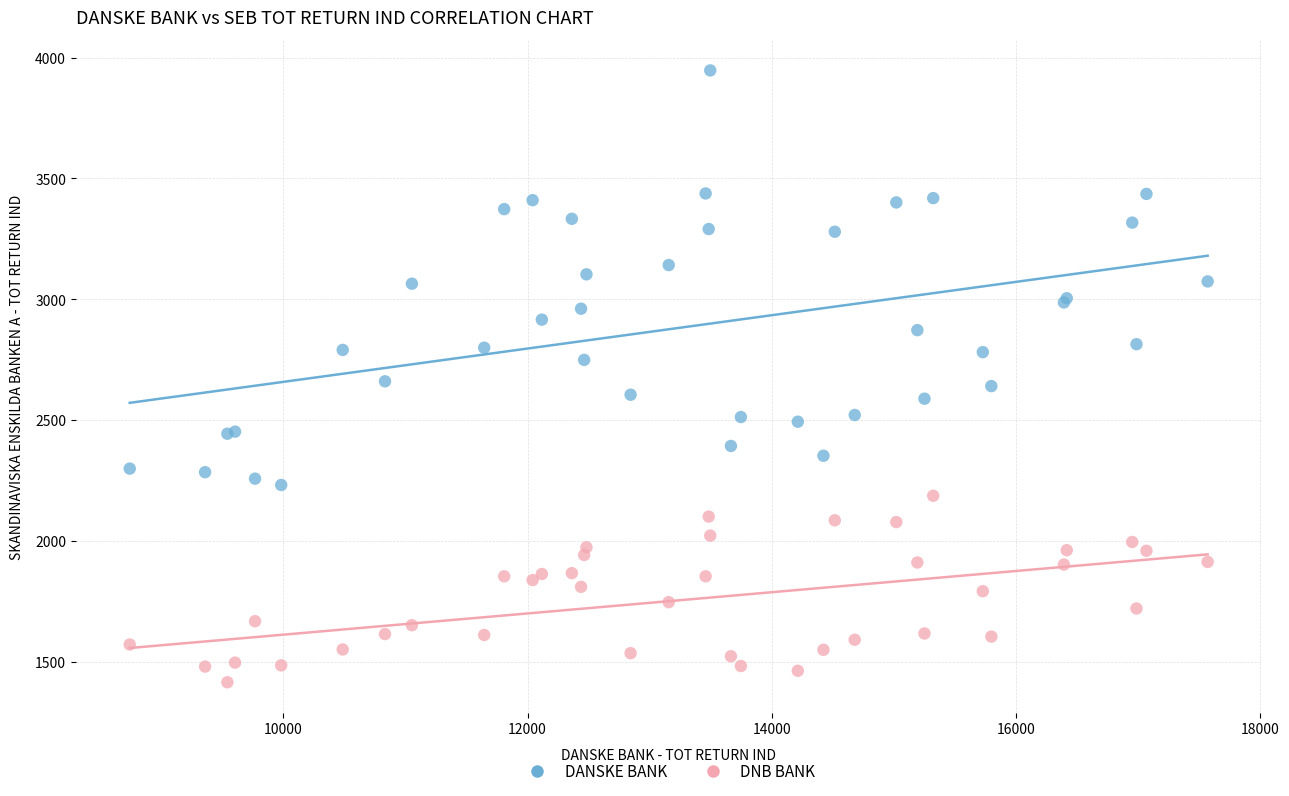

Which series contains the lowest Y value?

DNB BANK